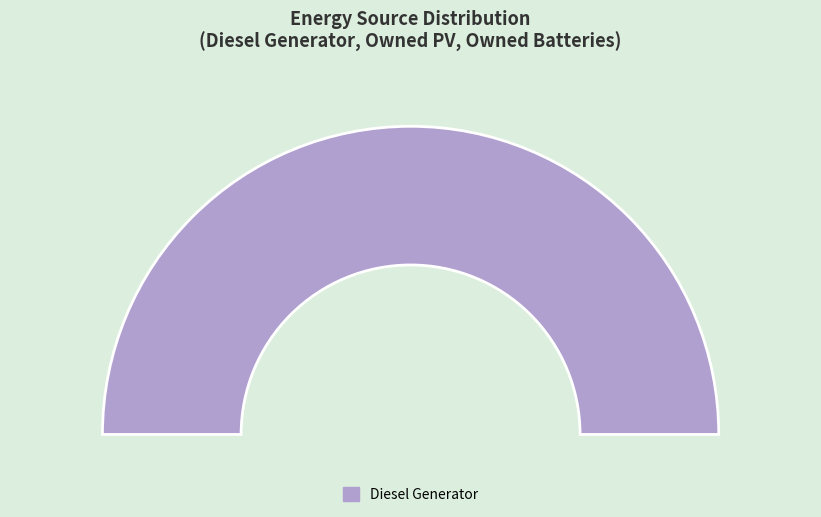

The Owned PV slice represents 0% of the pie. True or false?

True